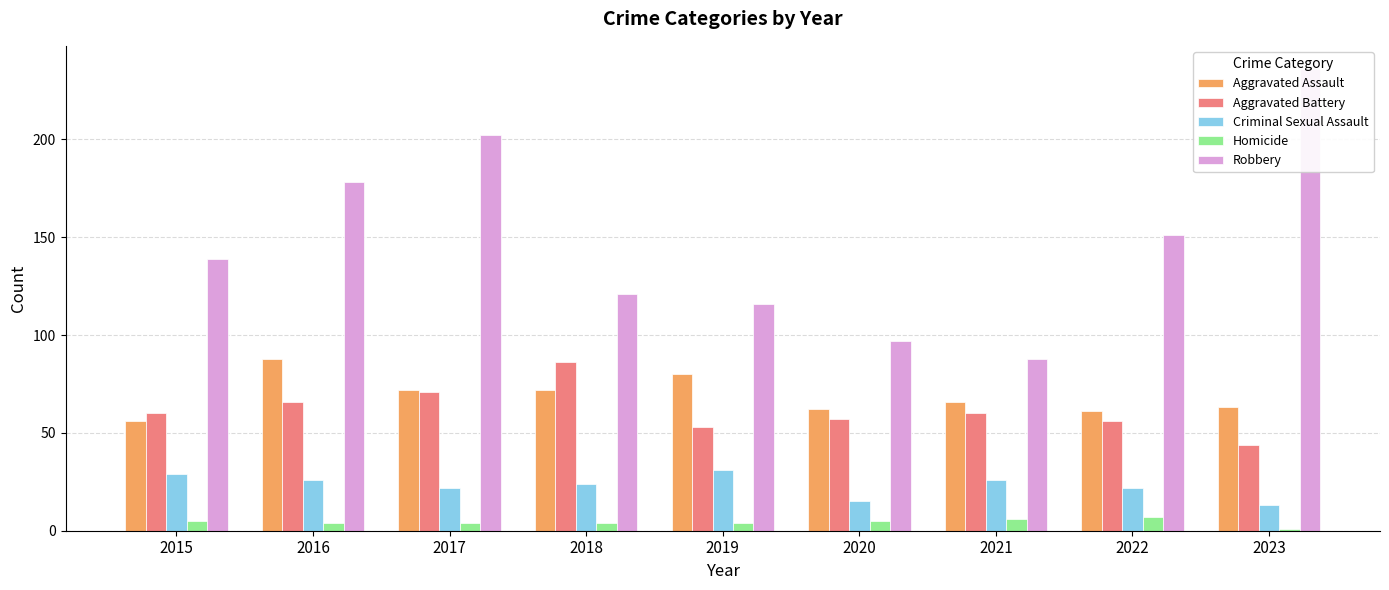

What is the approximate value of Homicide at 2021?

6